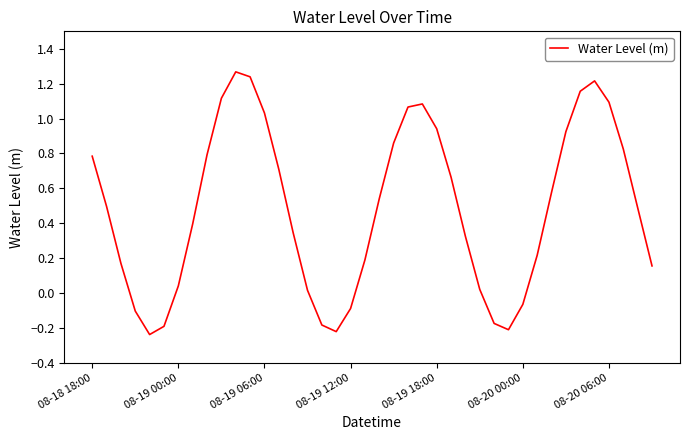

How many interior local peaks (higher than both neighbors) does the data have?

3